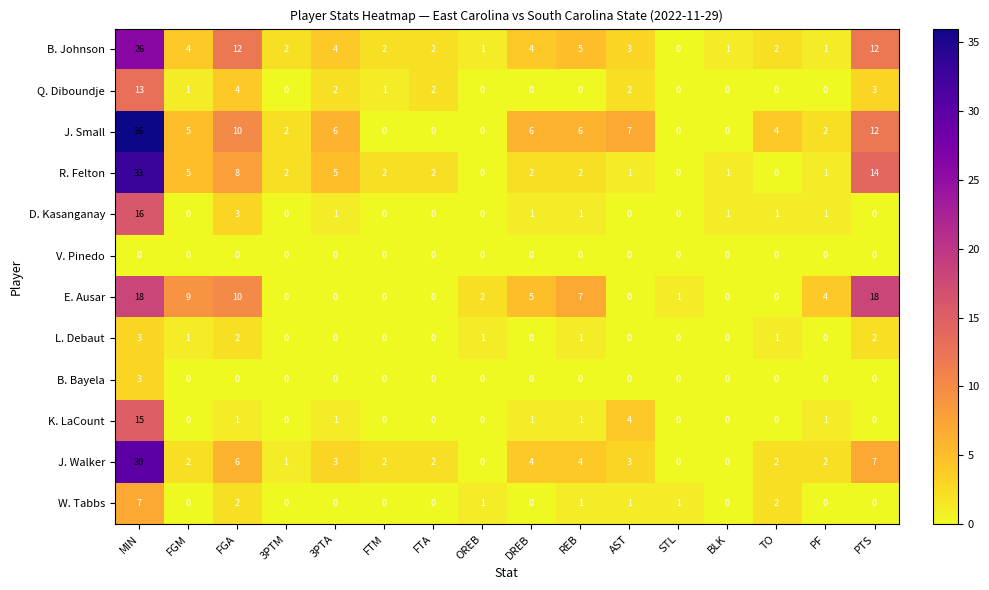

What is the total value across all series at DREB?

23